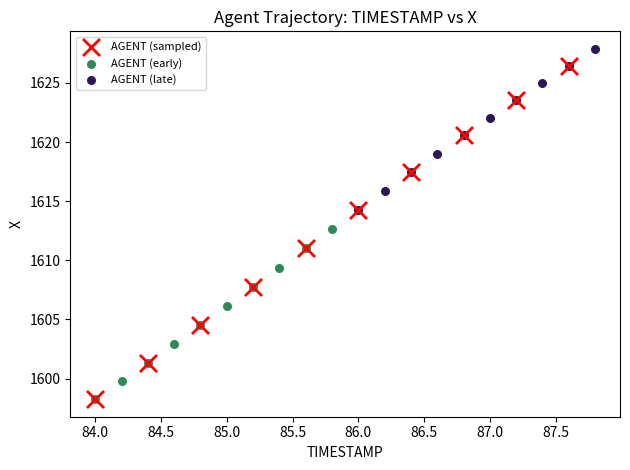

Which series has the largest Y range (max minus min)?

AGENT (sampled)